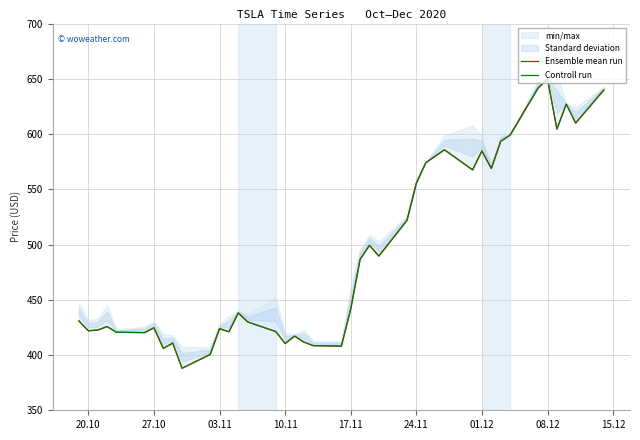

How many data points does each series have?

40